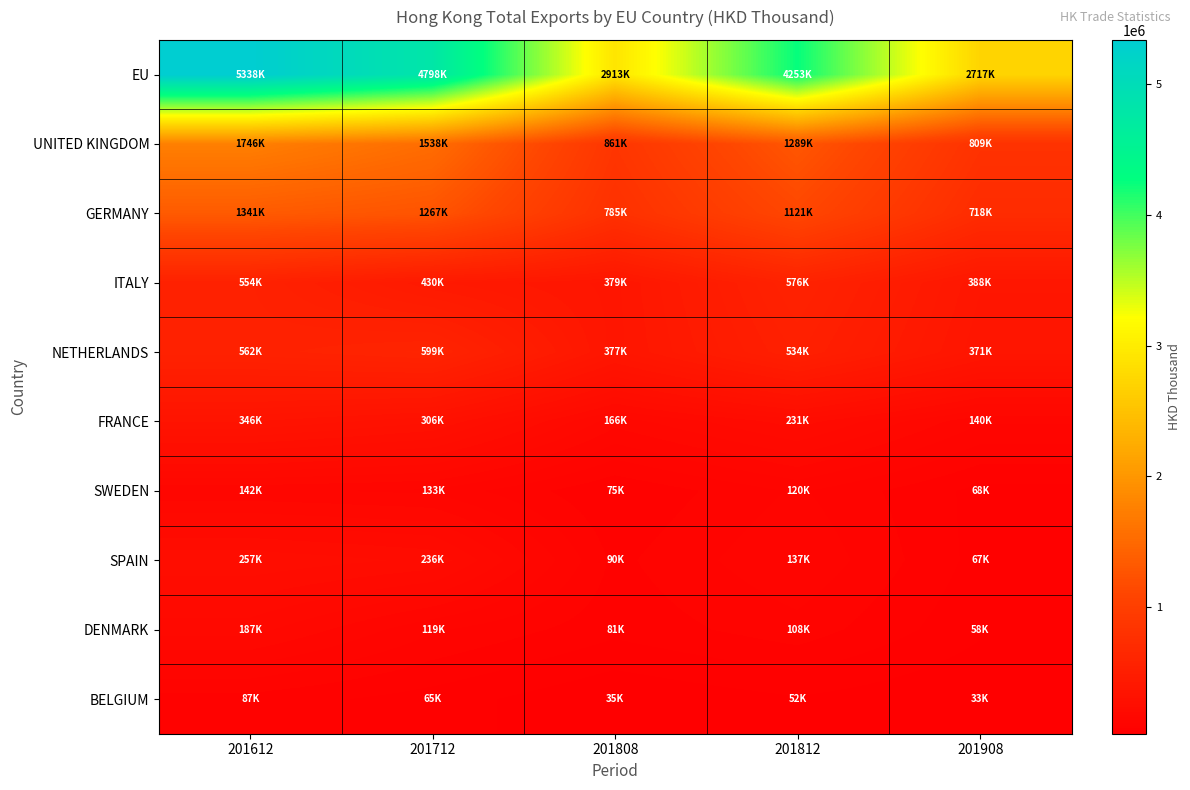

At which category does the chart reach its peak across all series?

201612